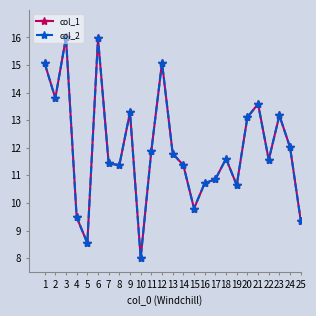

Which label corresponds to the smallest value in the chart?

10